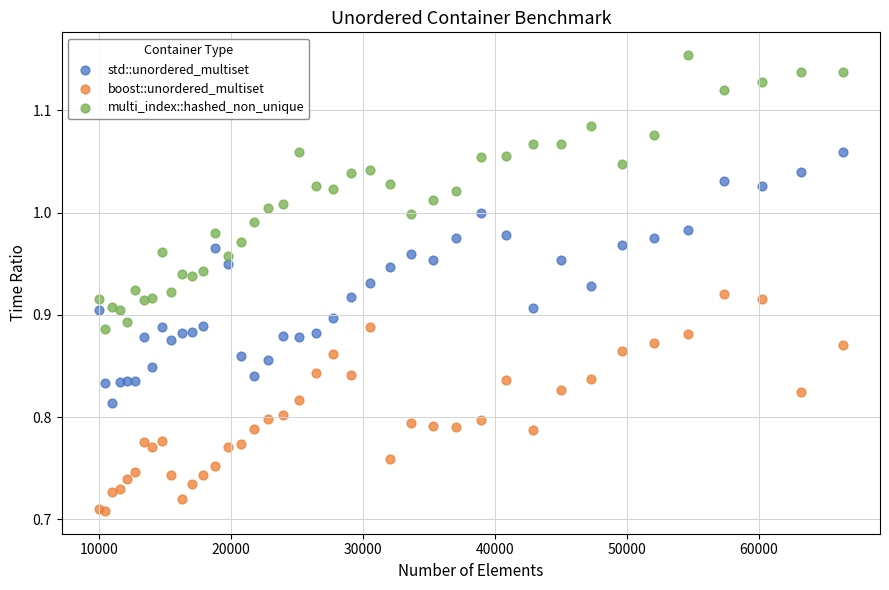

Which series contains the lowest Y value?

boost::unordered_multiset